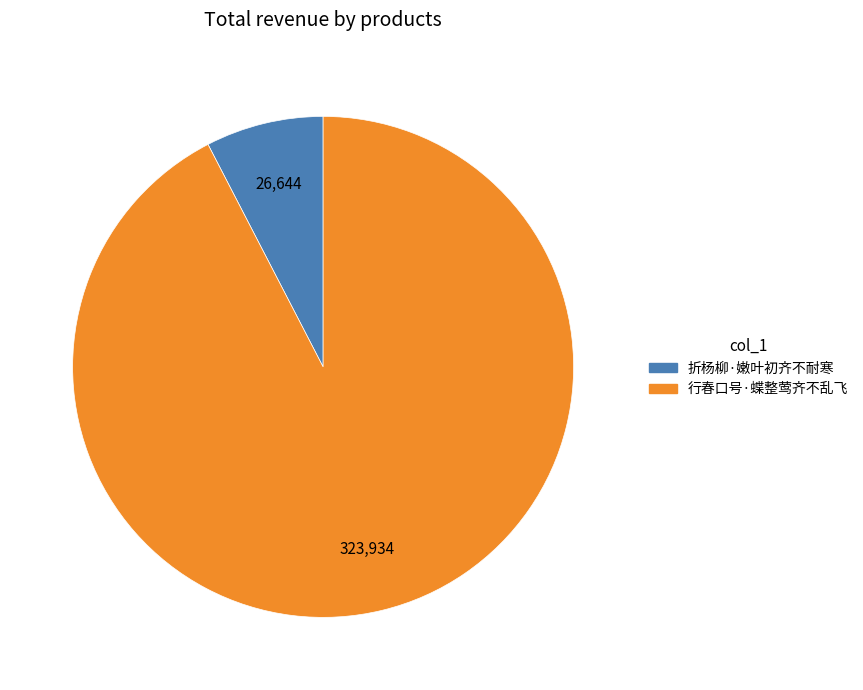

True or false: 行春口号·蝶整莺齐不乱飞 accounts for 85% of the total.

False